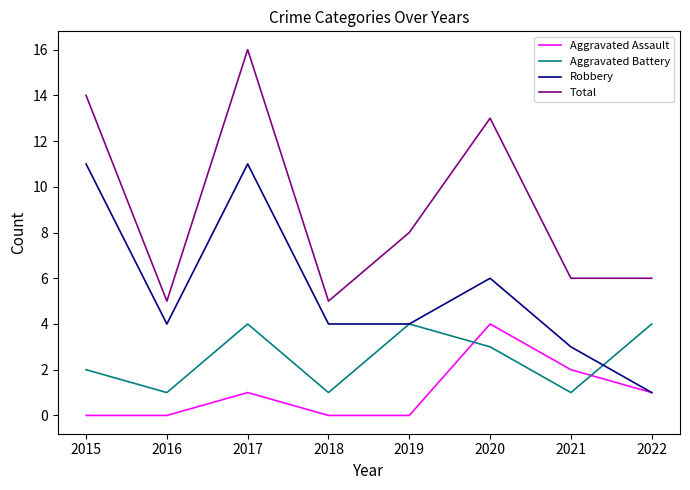

What are all the series names shown in the legend?

Aggravated Assault, Aggravated Battery, Robbery, Total